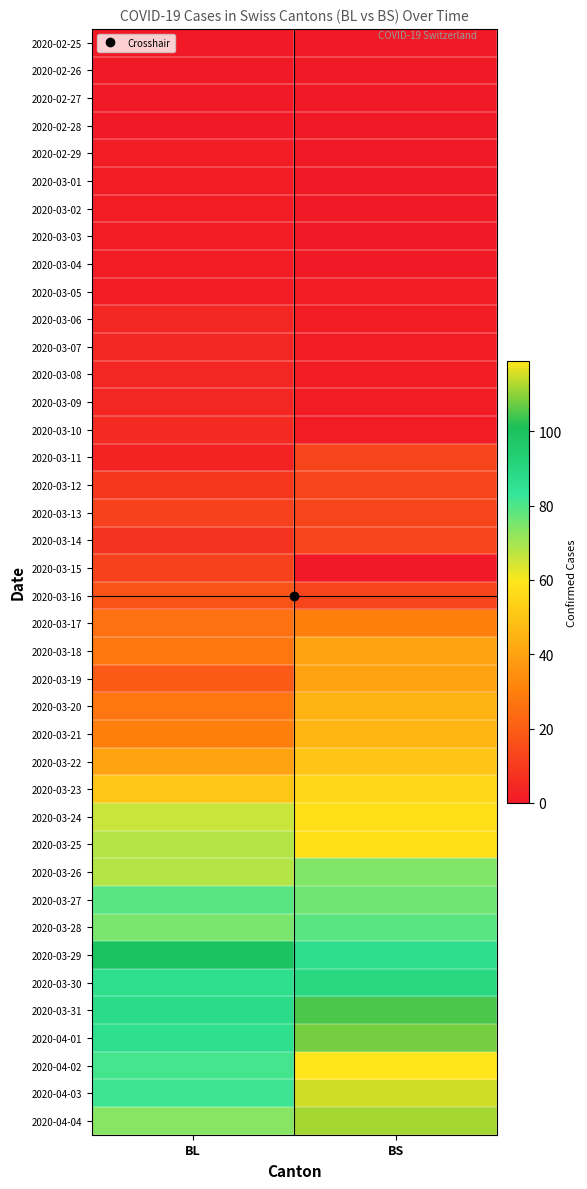

At BS, list the series in order from smallest to largest.

2020-02-25, 2020-02-26, 2020-02-27, 2020-02-28, 2020-02-29, 2020-03-01, 2020-03-02, 2020-03-03, 2020-03-04, 2020-03-15, 2020-03-05, 2020-03-06, 2020-03-07, 2020-03-08, 2020-03-09, 2020-03-10, 2020-03-11, 2020-03-12, 2020-03-13, 2020-03-14, 2020-03-16, 2020-03-17, 2020-03-18, 2020-03-19, 2020-03-20, 2020-03-21, 2020-03-22, 2020-03-23, 2020-03-24, 2020-03-25, 2020-03-26, 2020-03-27, 2020-03-28, 2020-03-29, 2020-03-30, 2020-03-31, 2020-04-01, 2020-04-04, 2020-04-03, 2020-04-02